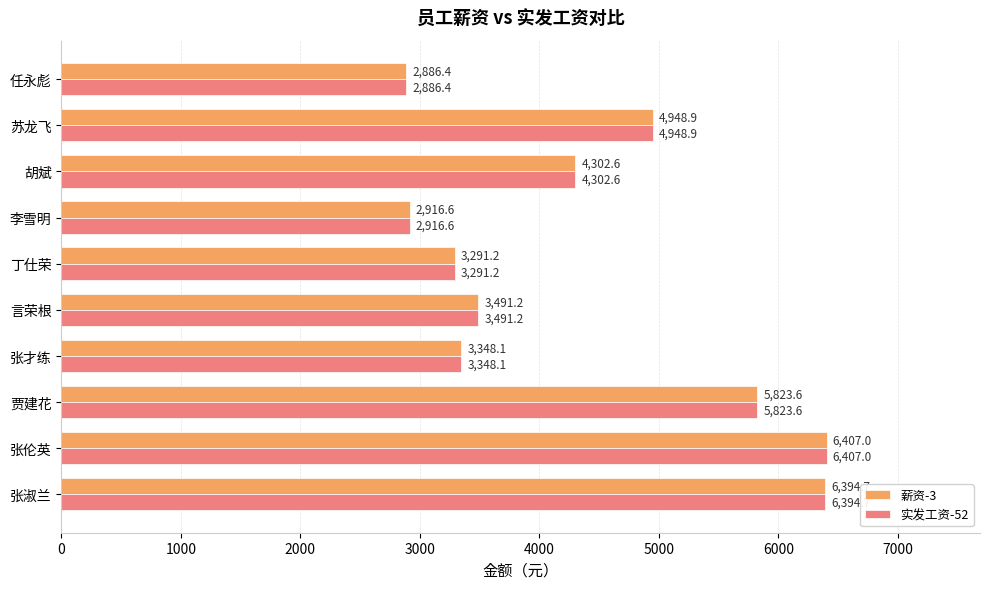

List the labels in order of 薪资-3 value, largest first.

张伦英, 张淑兰, 贾建花, 苏龙飞, 胡斌, 言荣根, 张才练, 丁仕荣, 李雪明, 任永彪